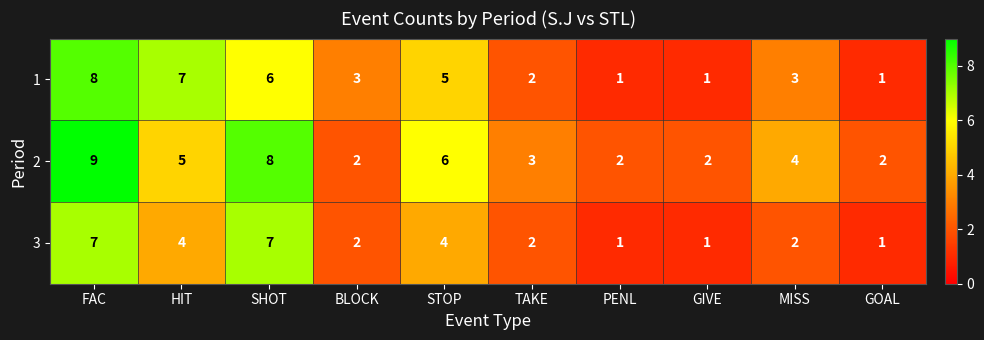

What is the total value across all series at PENL?

4